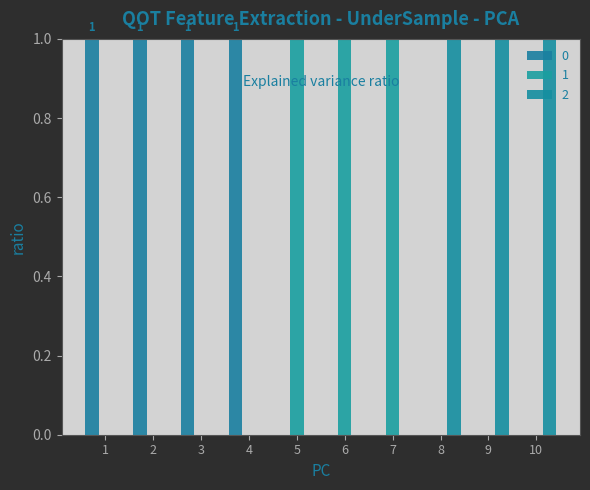

How many groups of bars are there?

10